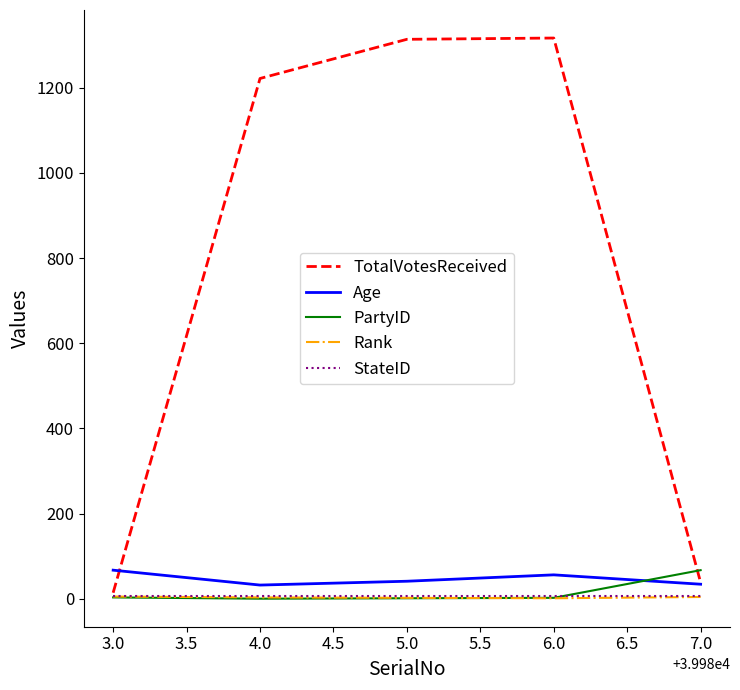

Which series has the widest spread of values?

TotalVotesReceived